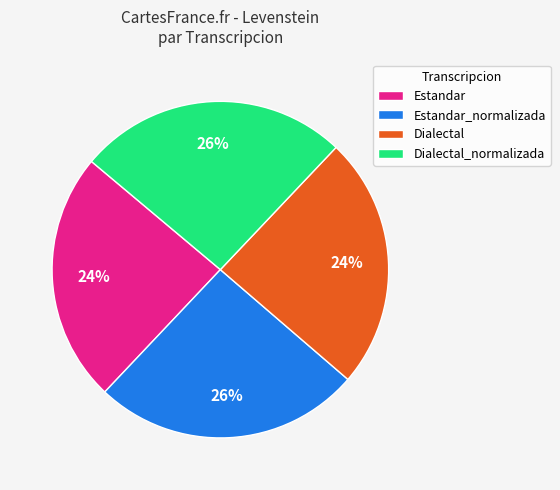

Which has a higher value, Estandar_normalizada or Estandar?

Estandar_normalizada